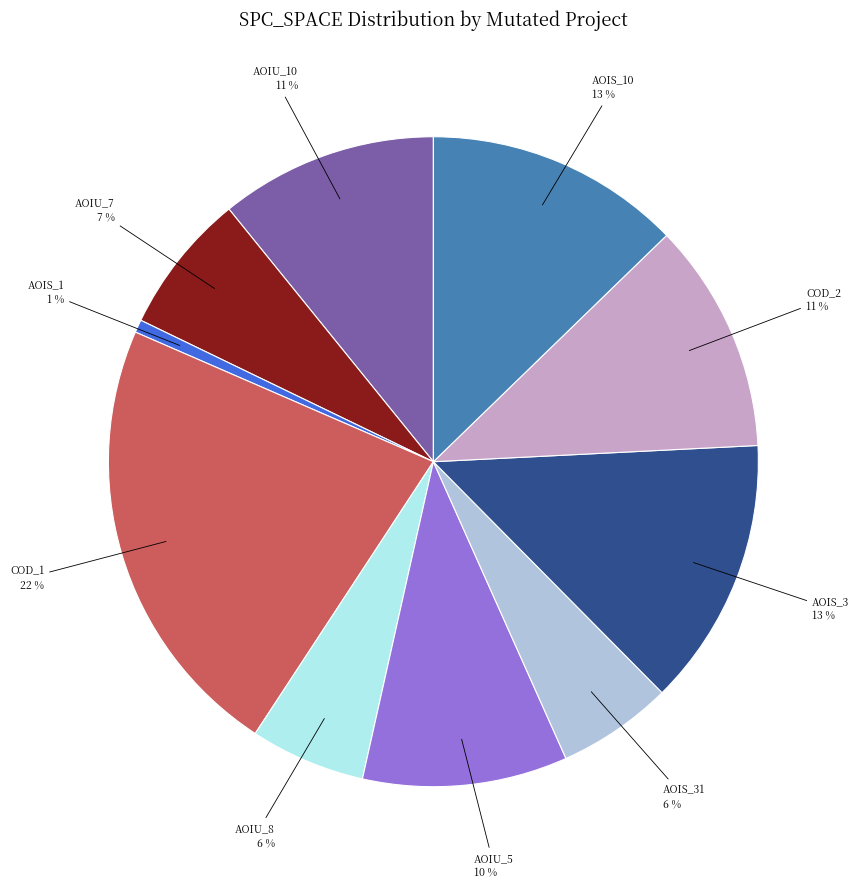

Is it true that AOIS_1 is 15% of the pie?

False